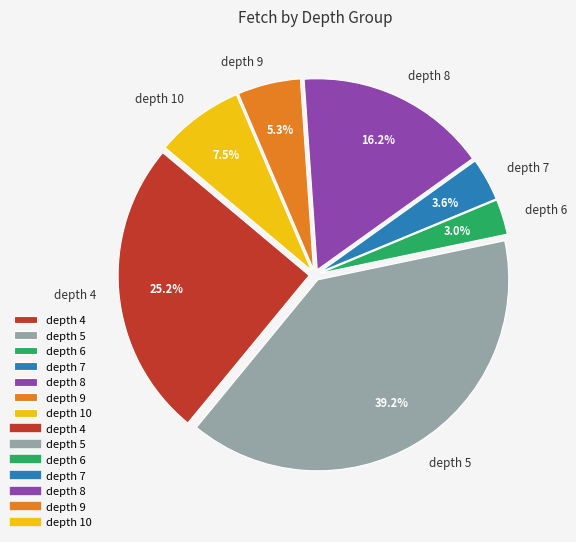

Is there a majority slice in this chart?

No